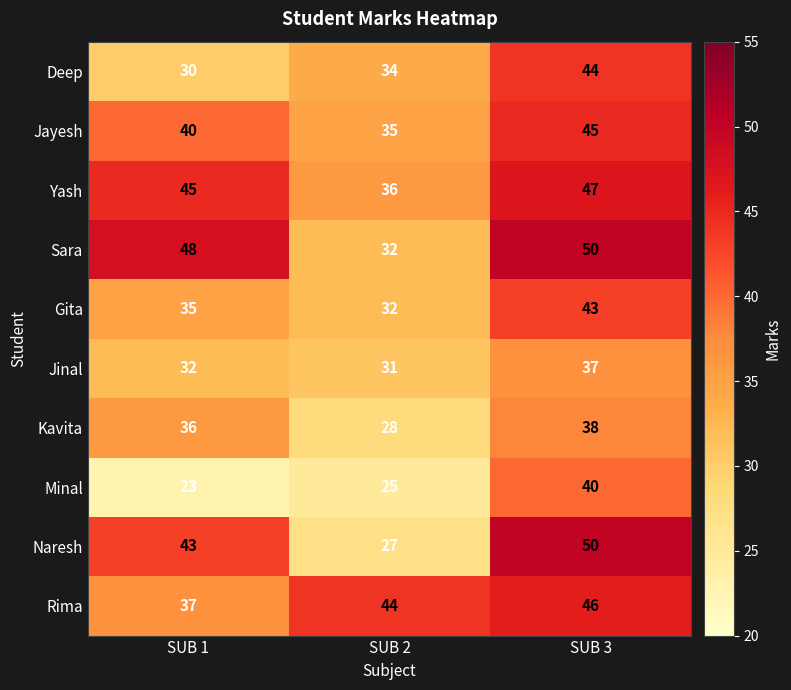

Which label corresponds to the smallest value in the chart?

SUB 1